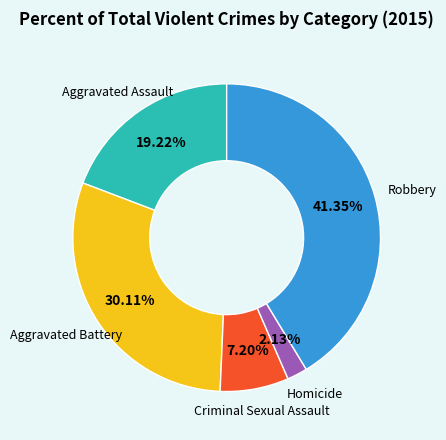

How many segments does this pie chart have?

5